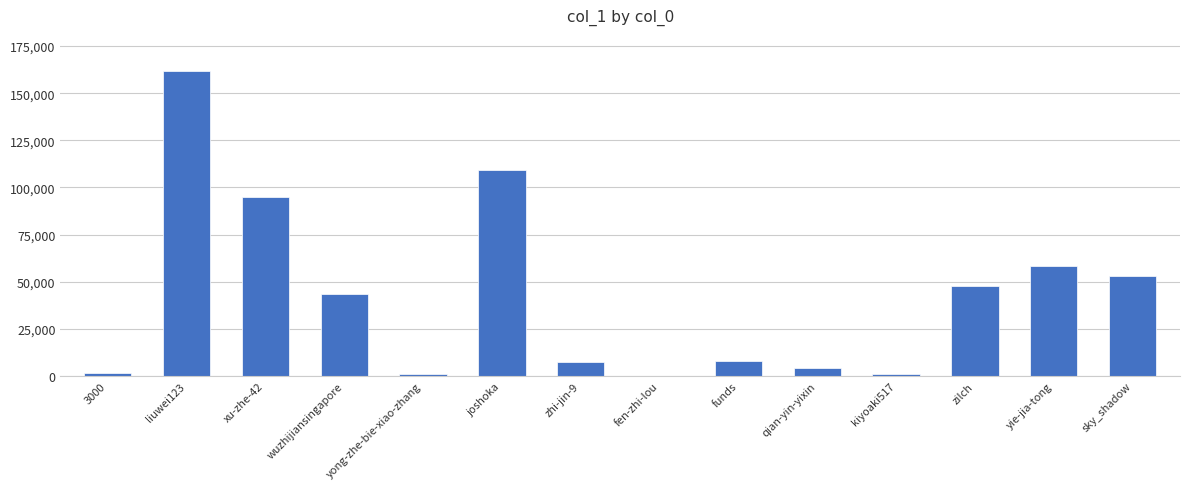

True or false: the data shows 71583 at wuzhijiansingapore.

False